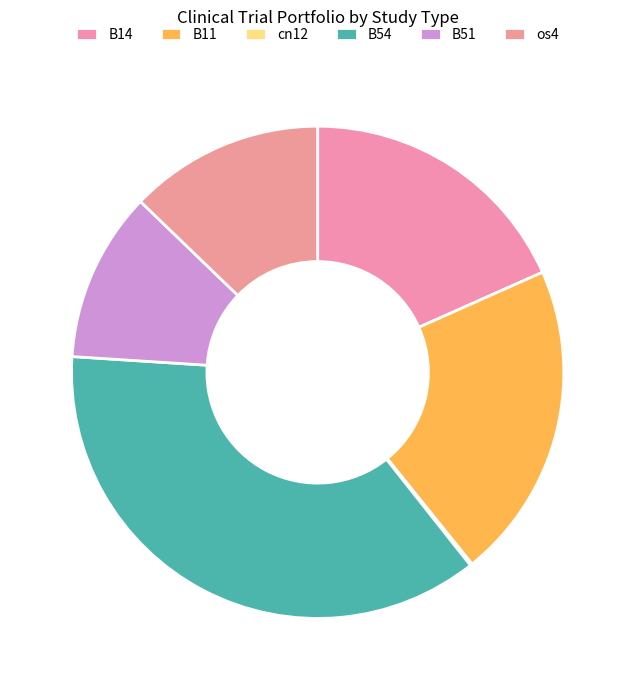

Is it true that cn12 is 13% of the pie?

False